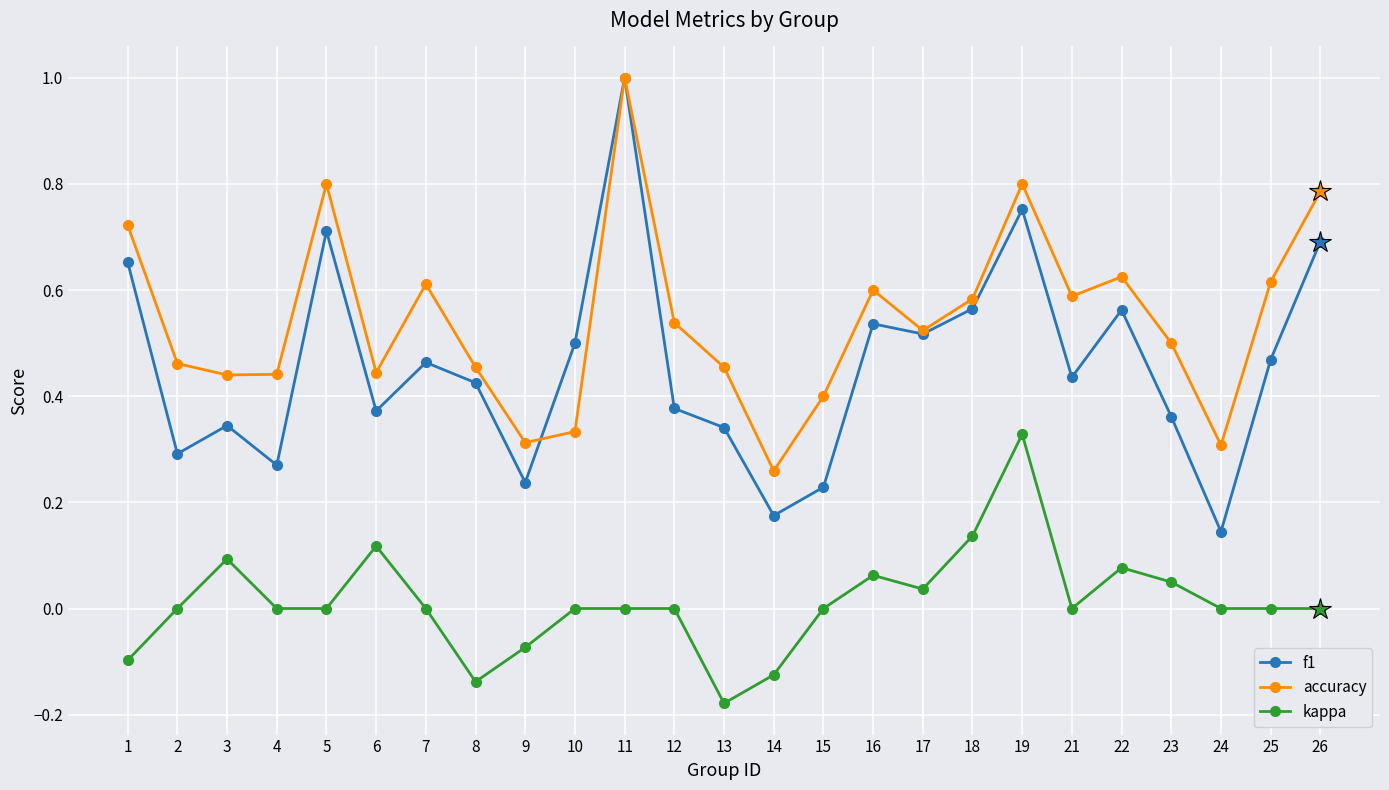

The f1 series shows 0.3 at 2. True or false?

True